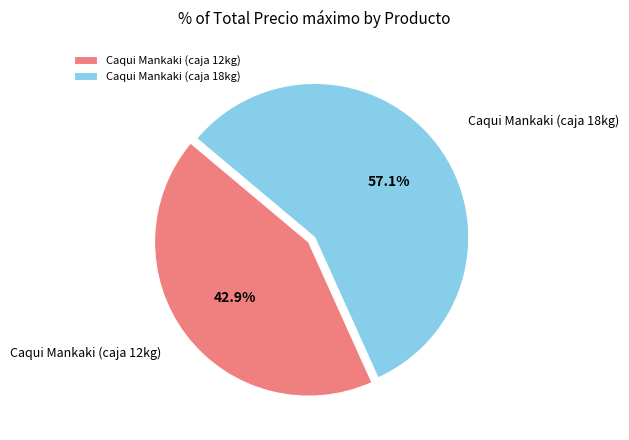

Is there any slice that represents more than half of the pie?

Yes